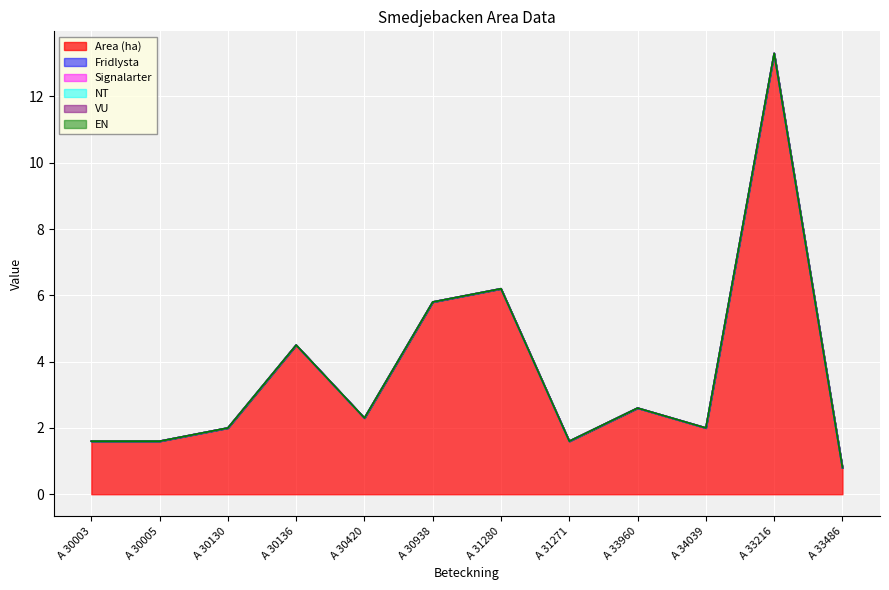

List the series in order of their peak value, lowest first.

Fridlysta, Signalarter, NT, VU, EN, Area (ha)